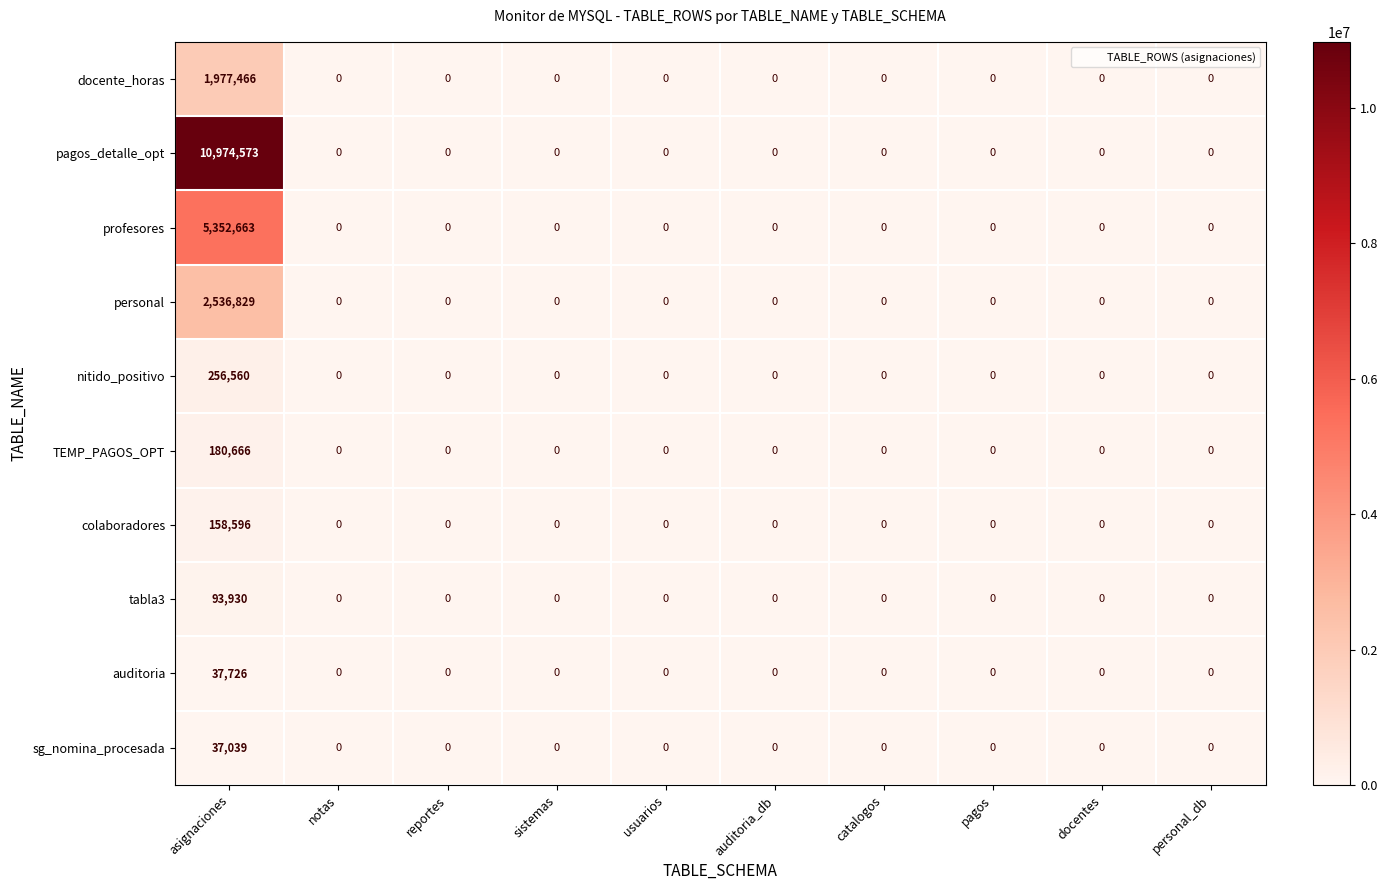

True or false: pagos_detalle_opt has a value of 7026740 at docentes.

False